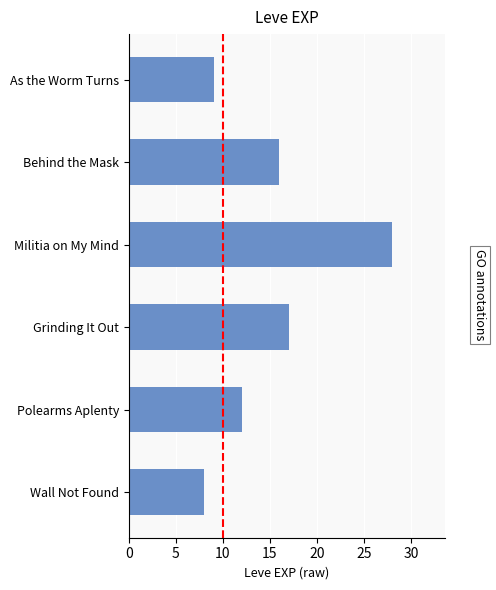

What is the difference between the values at Polearms Aplenty and Behind the Mask?

4